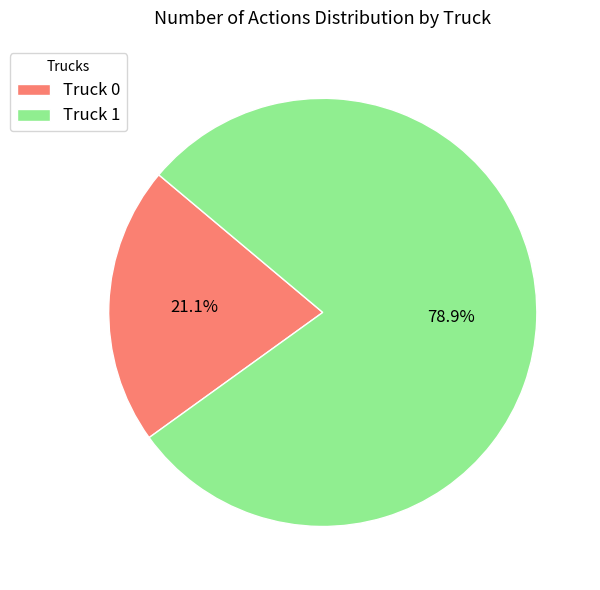

What is the total percentage of Truck 0 and Truck 1?

100.0%